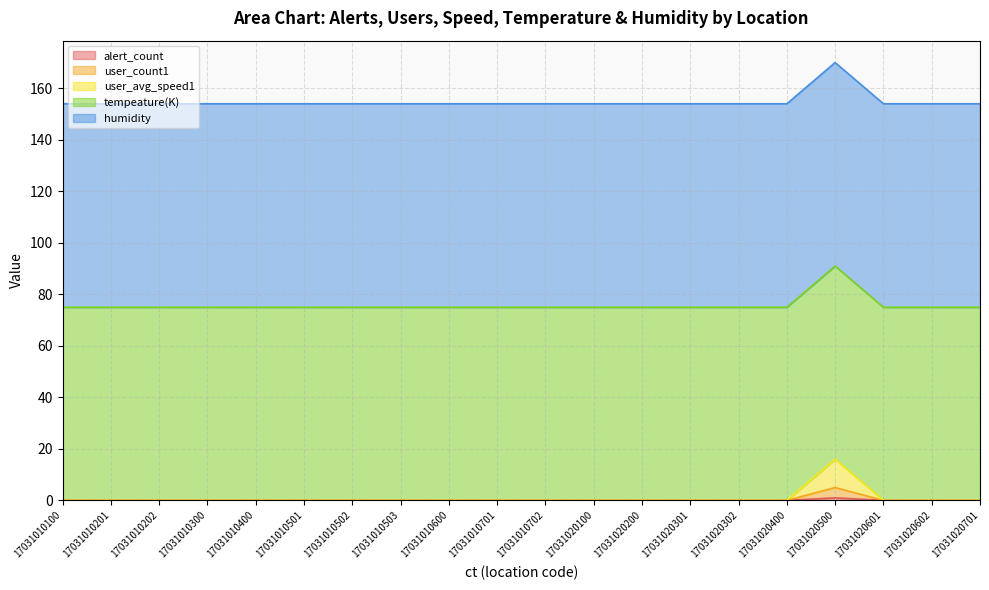

How many data points in alert_count are above 0?

1